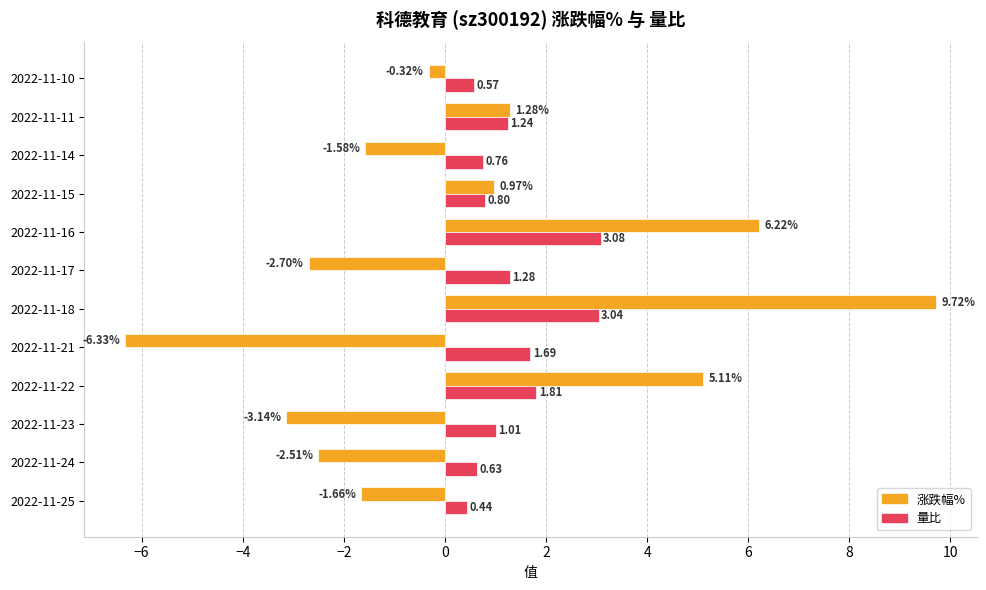

At which category is the sum across all series the highest?

2022-11-18